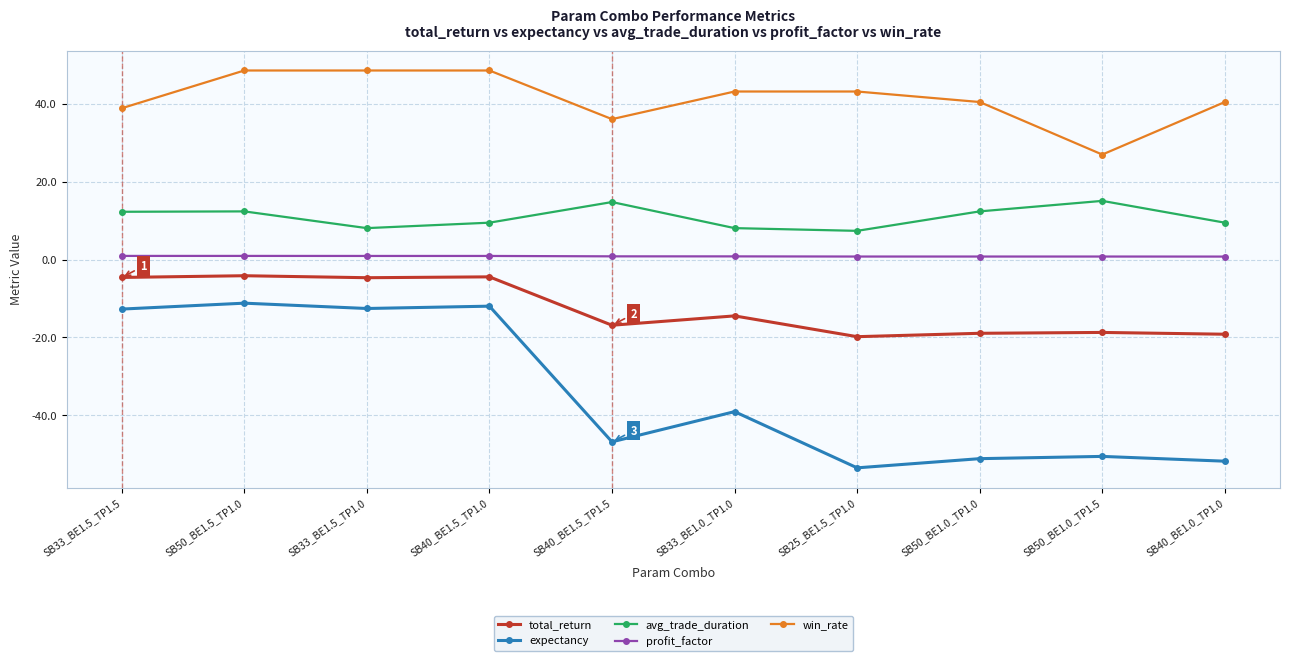

What is the minimum value shown in the chart?

-53.5